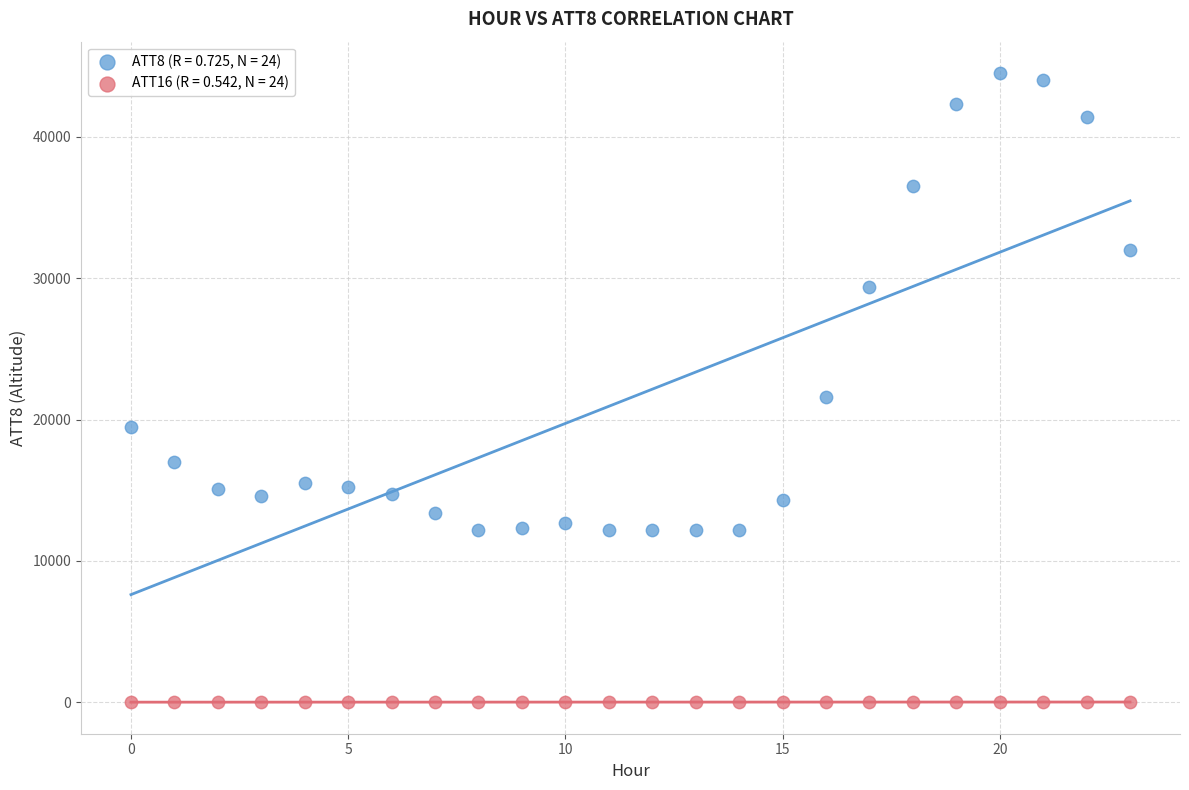

Which series has the largest Y range (max minus min)?

ATT8 (R = 0.725, N = 24)